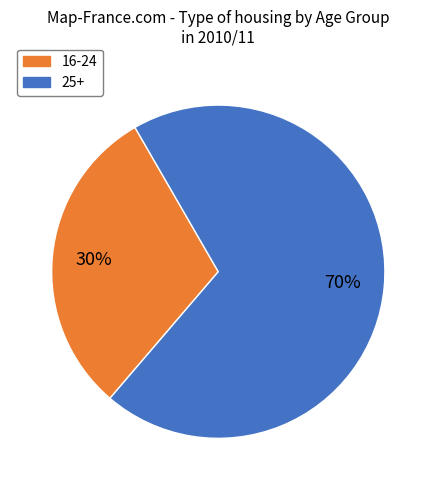

Is there any slice that represents more than half of the pie?

Yes